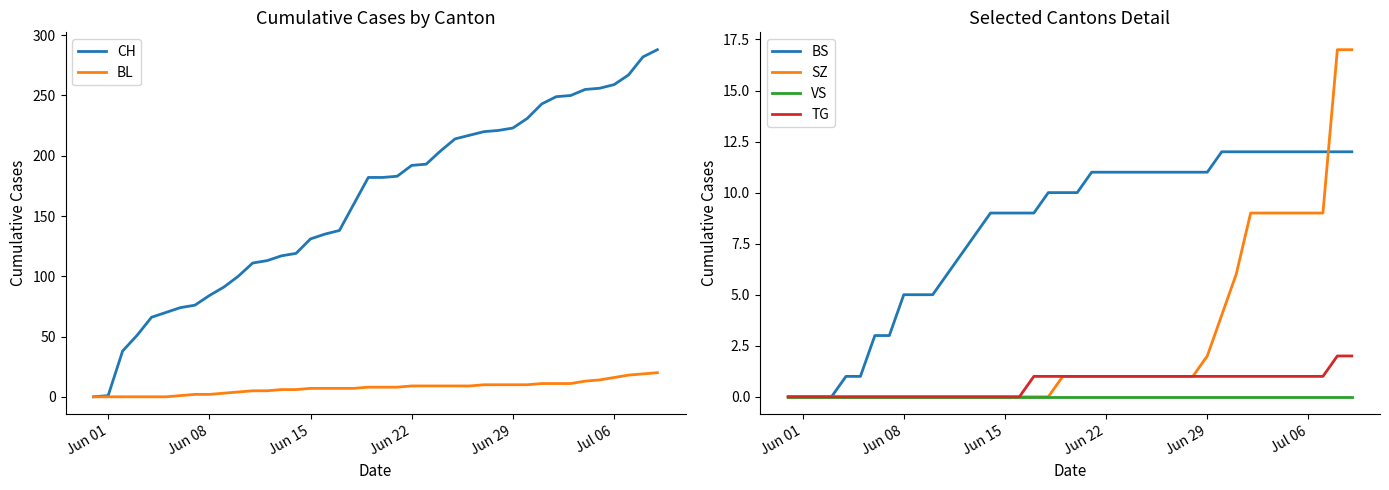

True or false: BS and CH intersect in this chart.

False